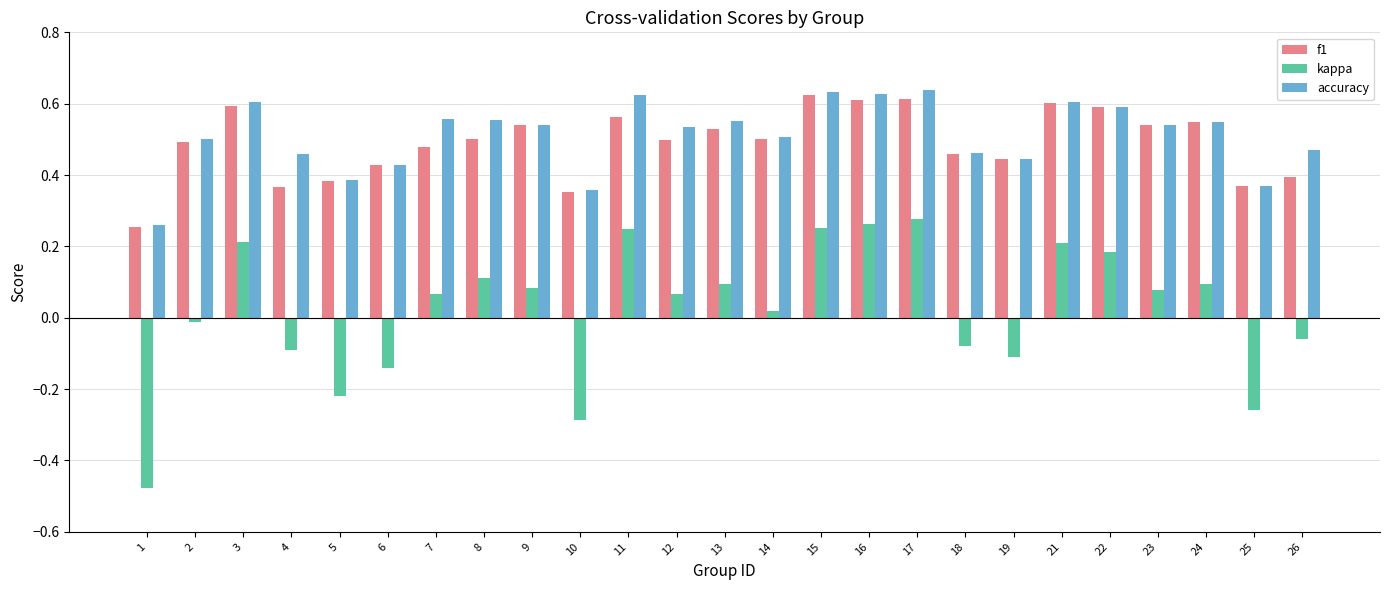

What is the sum of all f1 values?

12.3